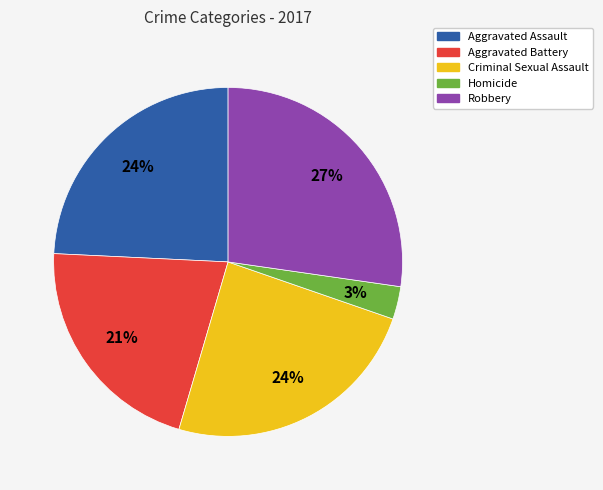

How many slices are in this pie chart?

5